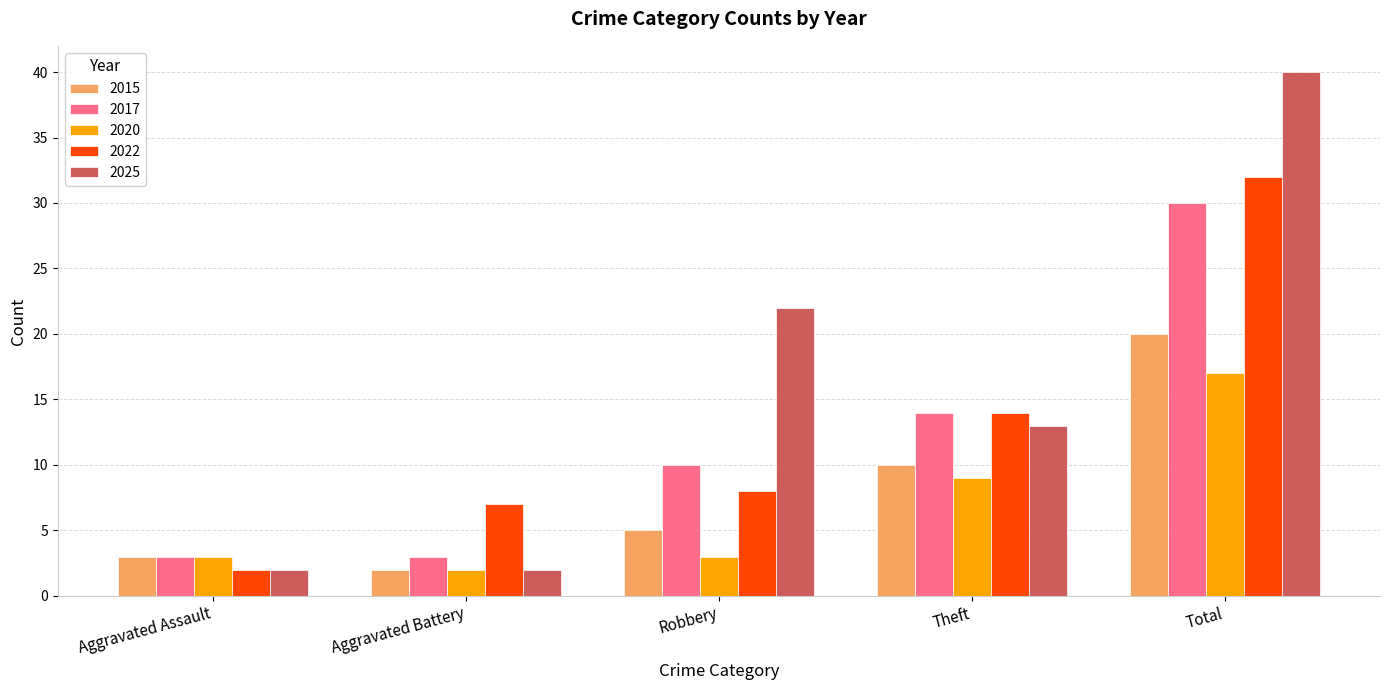

What is the total value across all series at Theft?

60